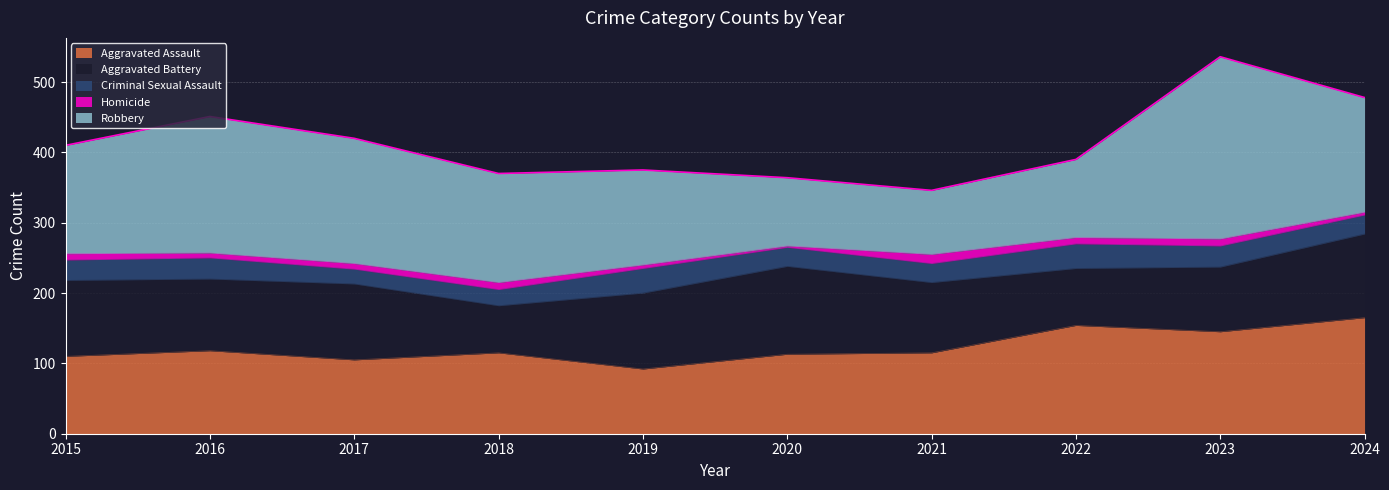

What is the spread (max minus min) of values at 2022?

145